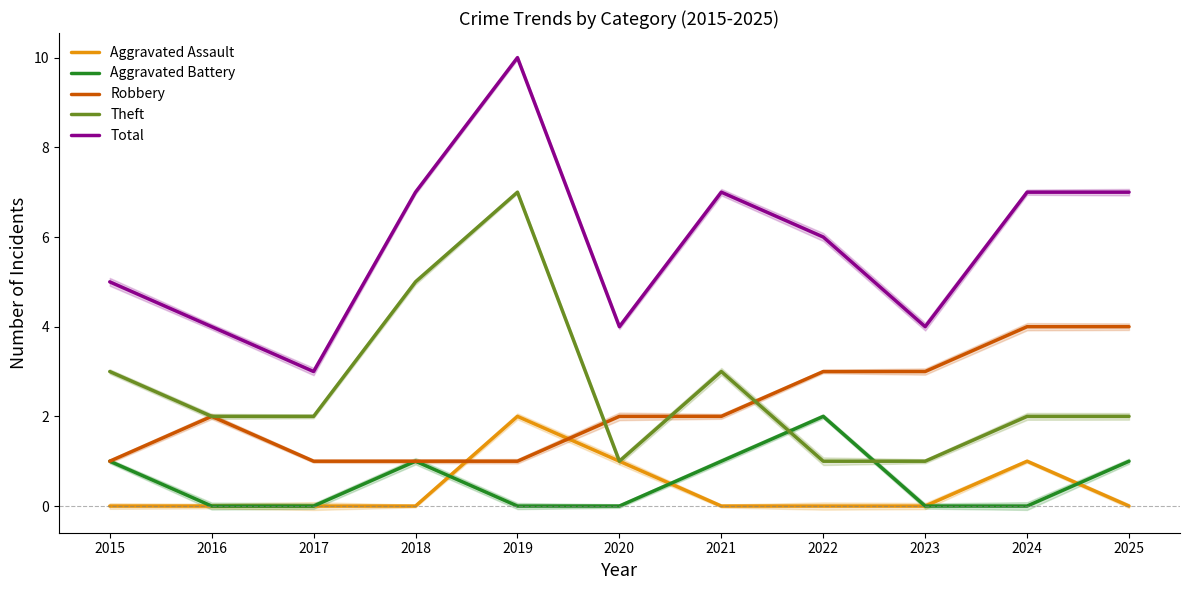

What is the value of the Total point at the 8th from the left?

6